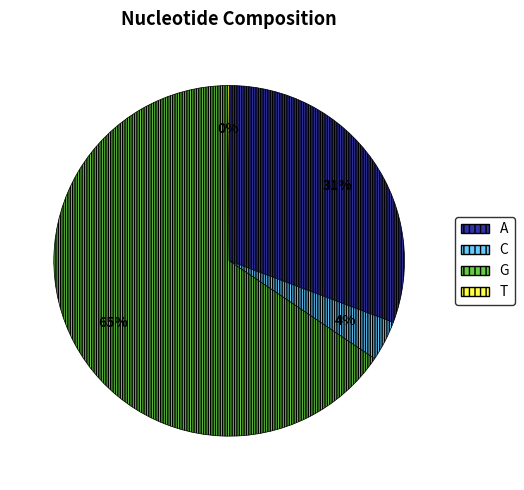

Does A represent more than half of the total?

No